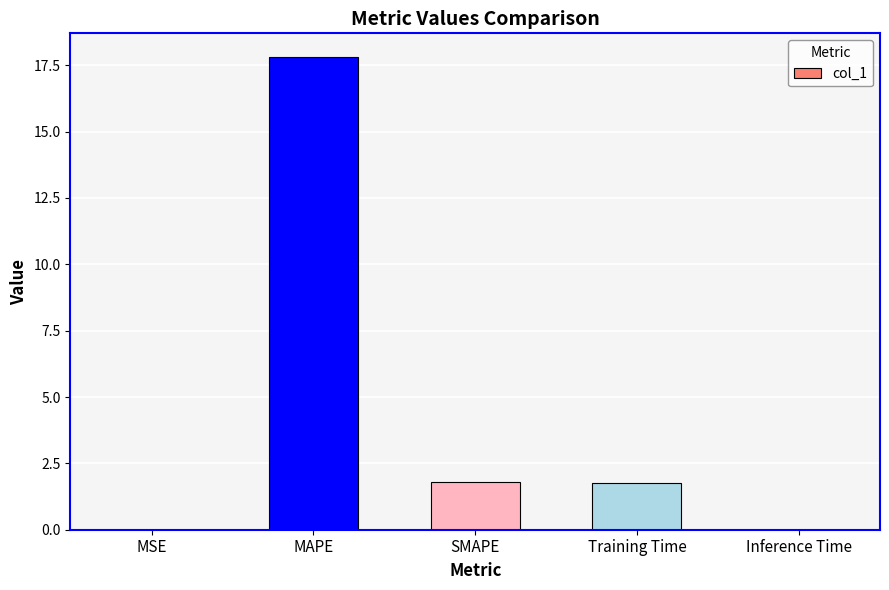

What is the greatest value displayed?

17.8